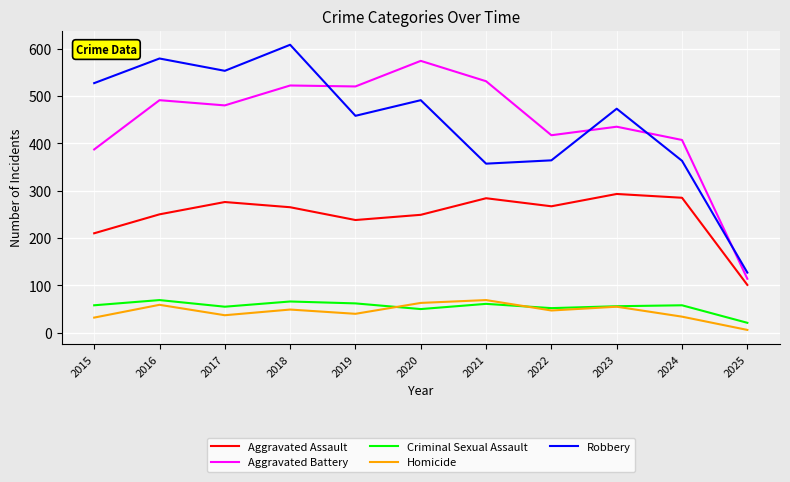

True or false: Criminal Sexual Assault has more than 2 points higher than both neighbors.

True